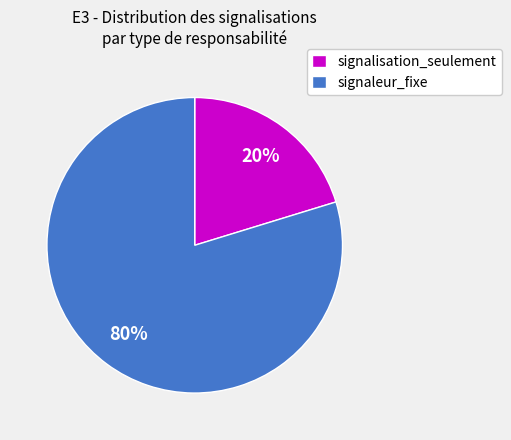

True or false: signalisation_seulement accounts for 20% of the total.

True